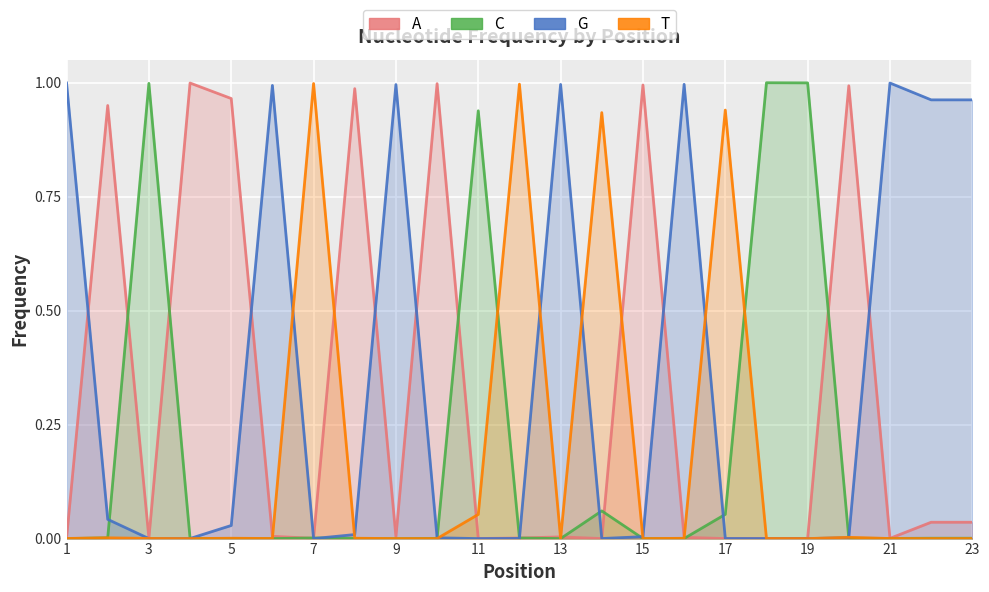

How many data points in C are above 0?

19